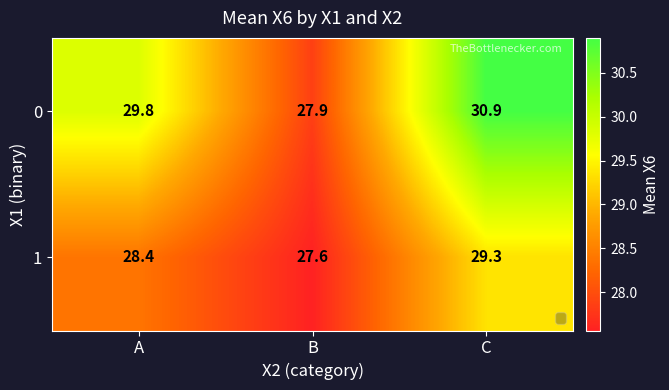

At how many categories does at least one series exceed 29?

2